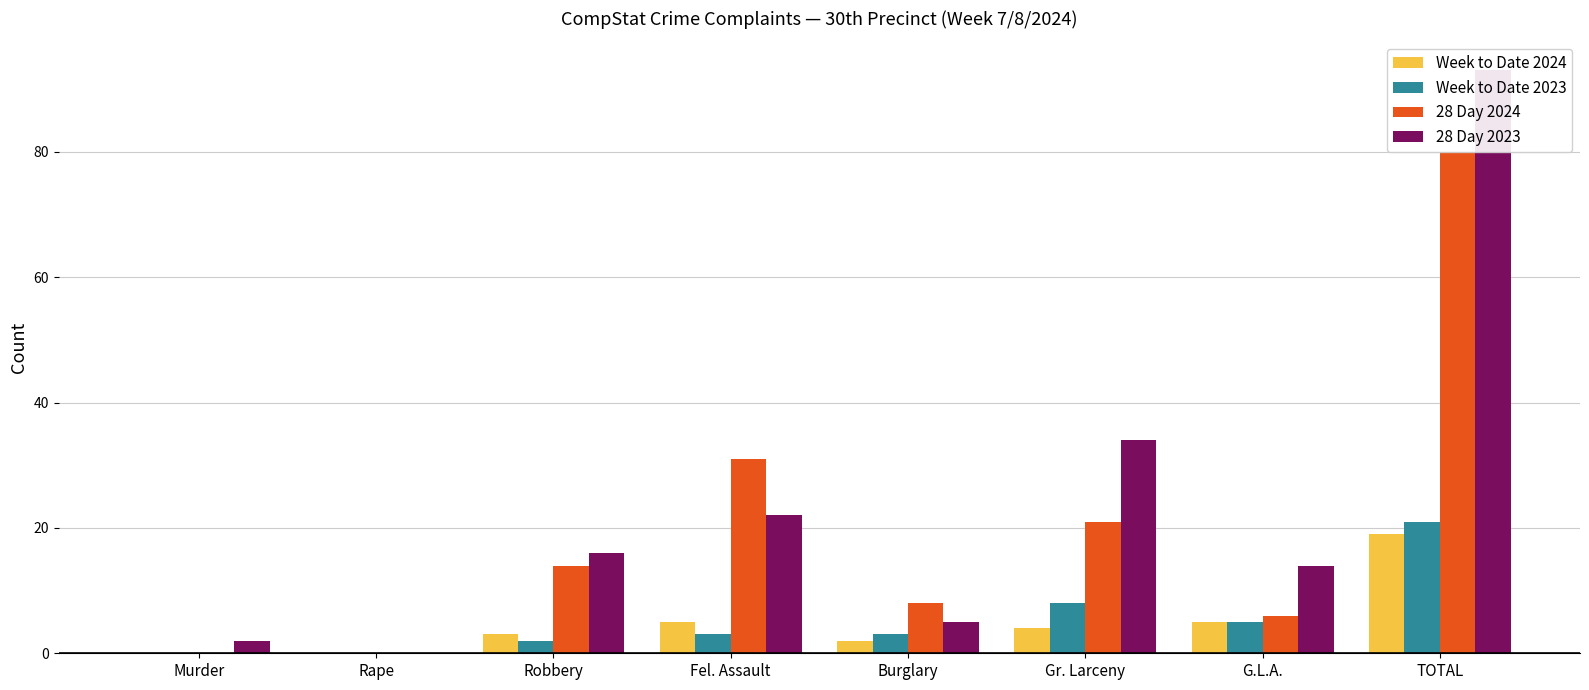

Reading right to left, what are all the values shown in this chart?

Week to Date 2024: TOTAL=19	G.L.A.=5	Gr. Larceny=4	Burglary=2	Fel. Assault=5	Robbery=3	Rape=0	Murder=0
Week to Date 2023: TOTAL=21	G.L.A.=5	Gr. Larceny=8	Burglary=3	Fel. Assault=3	Robbery=2	Rape=0	Murder=0
28 Day 2024: TOTAL=80	G.L.A.=6	Gr. Larceny=21	Burglary=8	Fel. Assault=31	Robbery=14	Rape=0	Murder=0
28 Day 2023: TOTAL=93	G.L.A.=14	Gr. Larceny=34	Burglary=5	Fel. Assault=22	Robbery=16	Rape=0	Murder=2